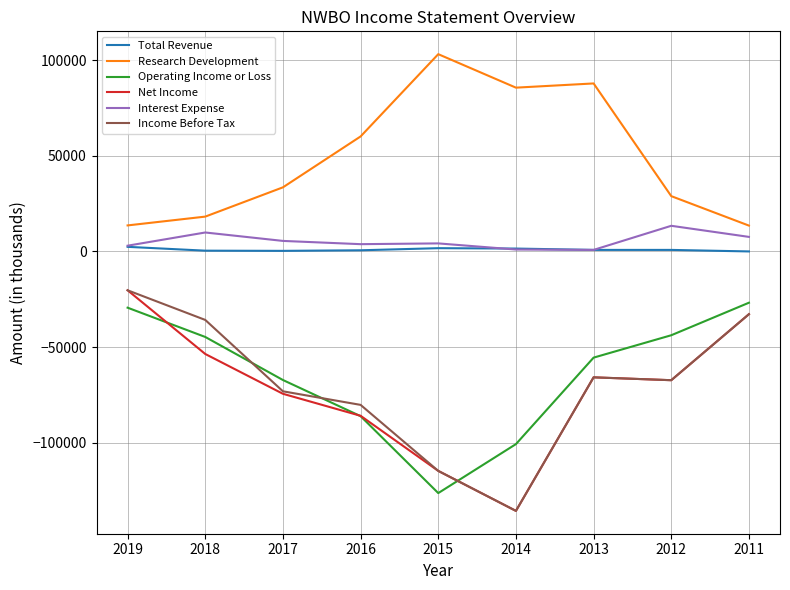

Which series ends up on top after the final intersection of Operating Income or Loss and Income Before Tax?

Operating Income or Loss